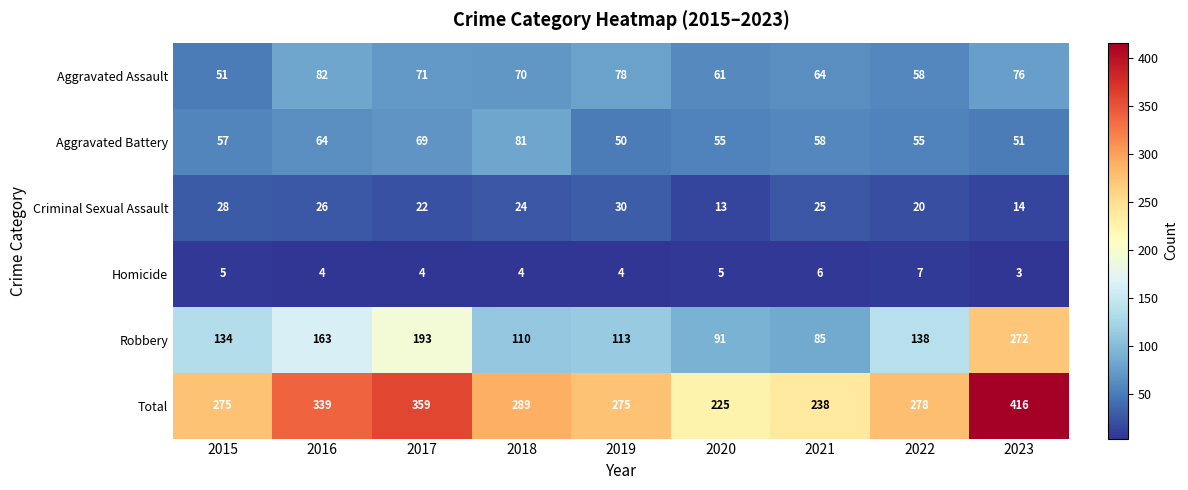

Rank the series at 2016 from highest to lowest value.

Total, Robbery, Aggravated Assault, Aggravated Battery, Criminal Sexual Assault, Homicide